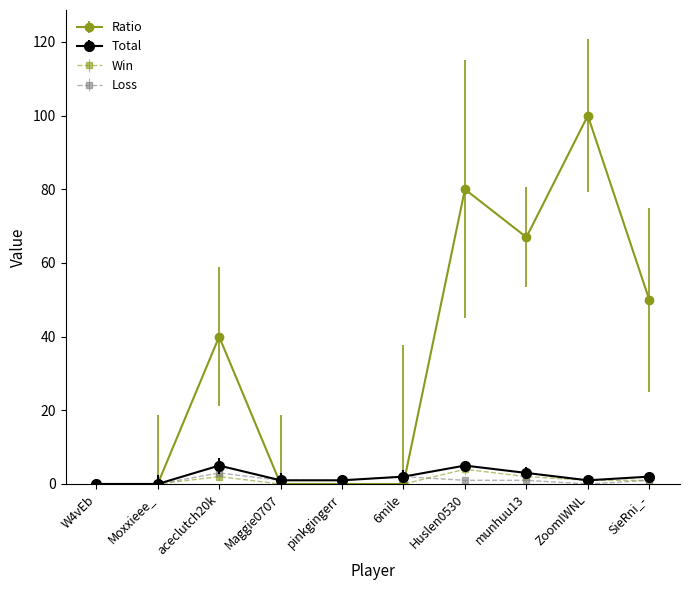

How many values in the Total series are below 2?

5